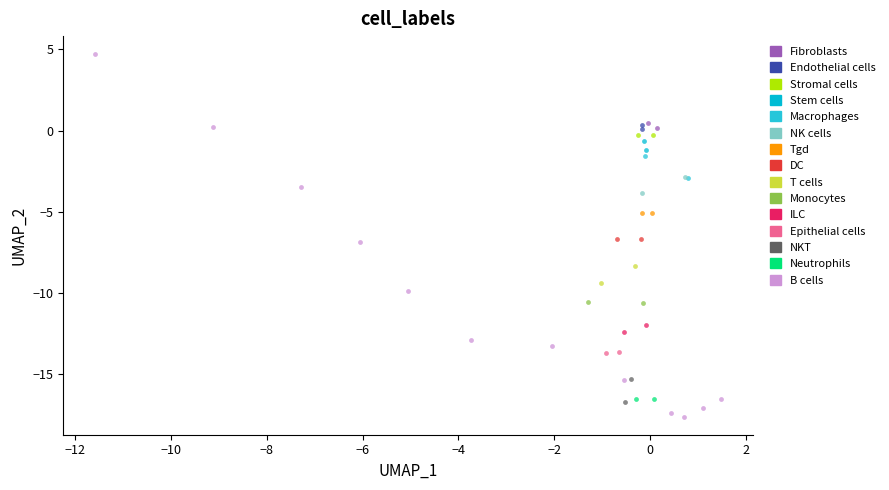

Which series contains the lowest Y value?

B cells